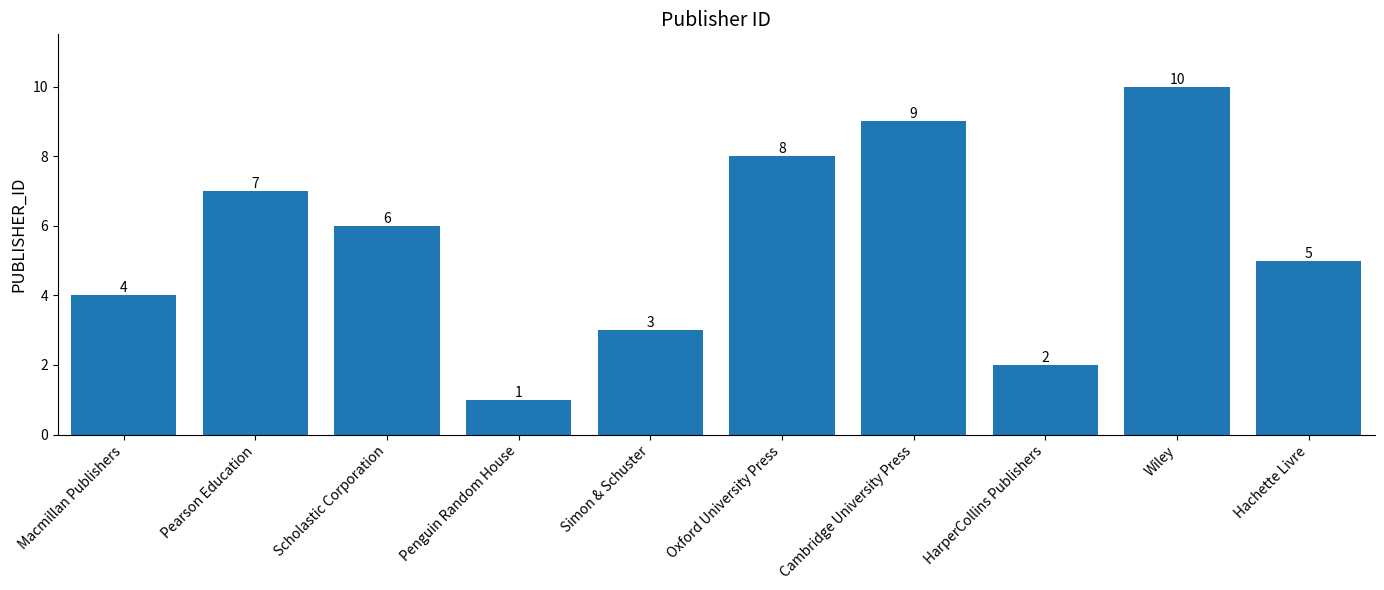

Approximately how many times larger is the value at Pearson Education compared to Hachette Livre?

1.4